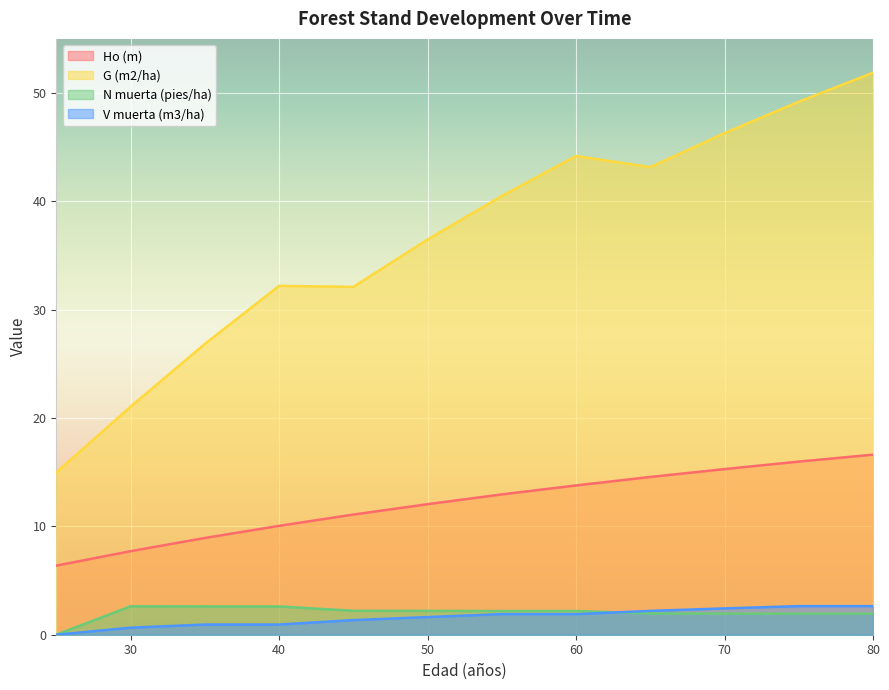

How many lines are shown in the chart?

4